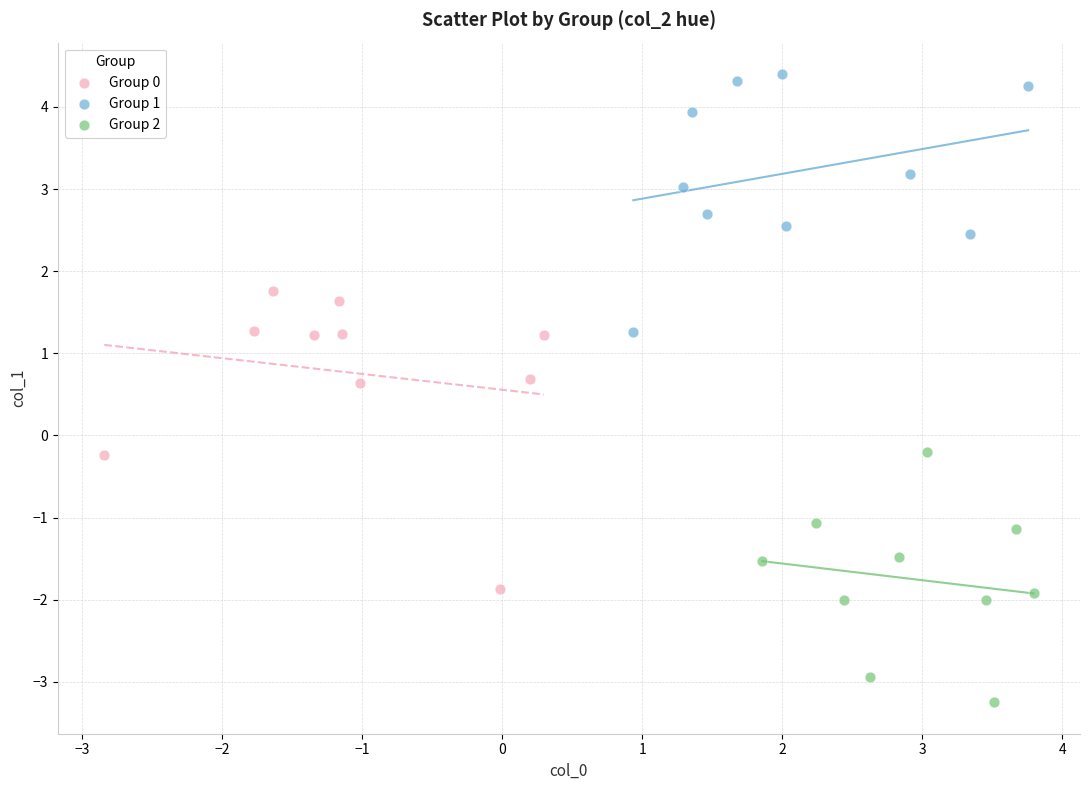

Which series reaches the minimum Y coordinate?

Group 2